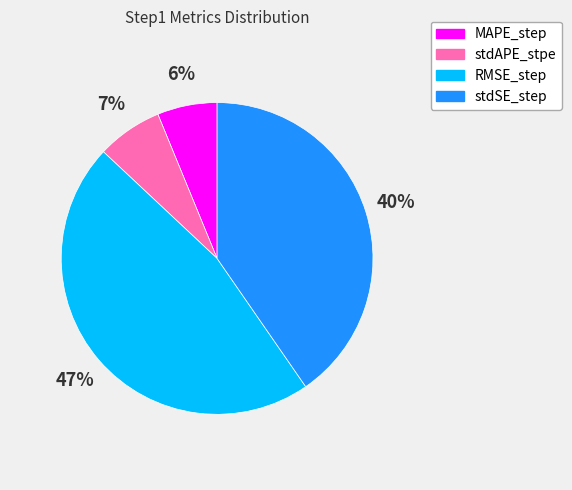

How many segments does this pie chart have?

4